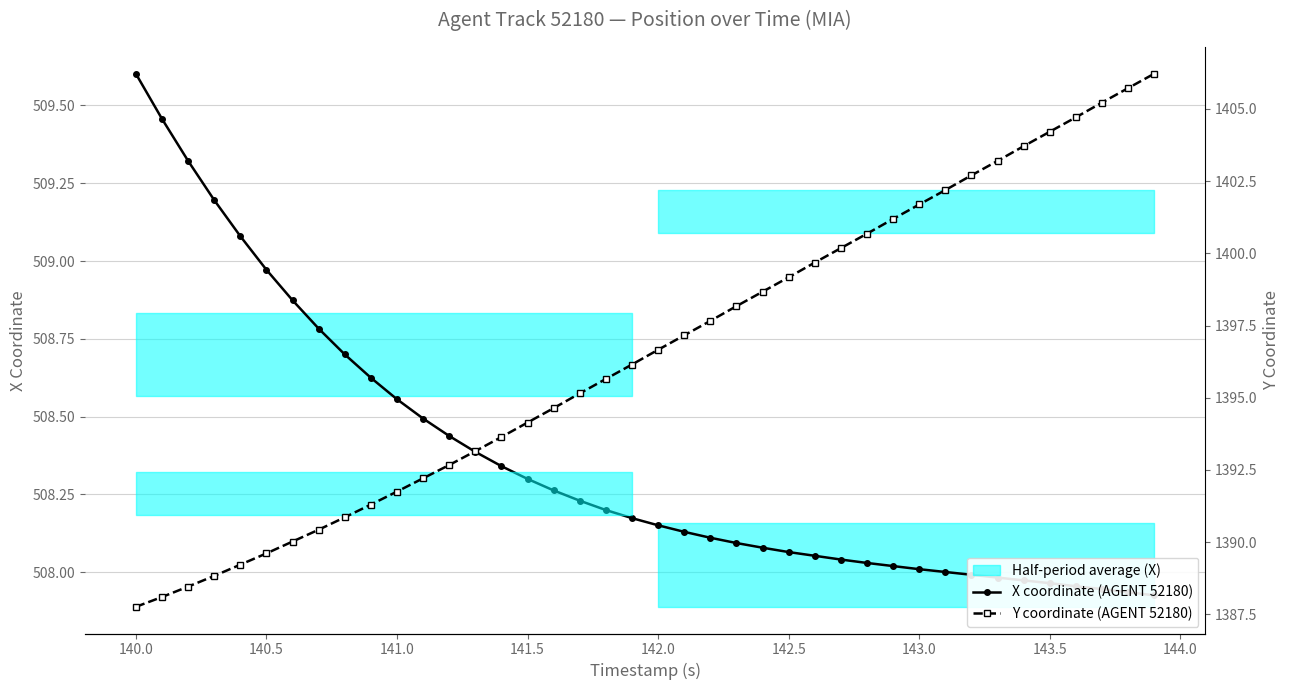

True or false: Y coordinate (AGENT 52180) and X coordinate (AGENT 52180) intersect in this chart.

False